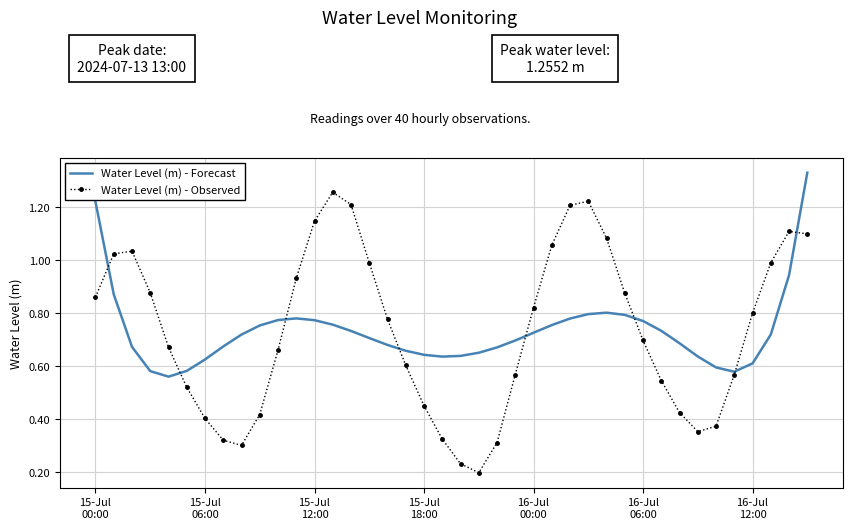

Which series has the largest range (max minus min)?

Water Level (m) - Observed